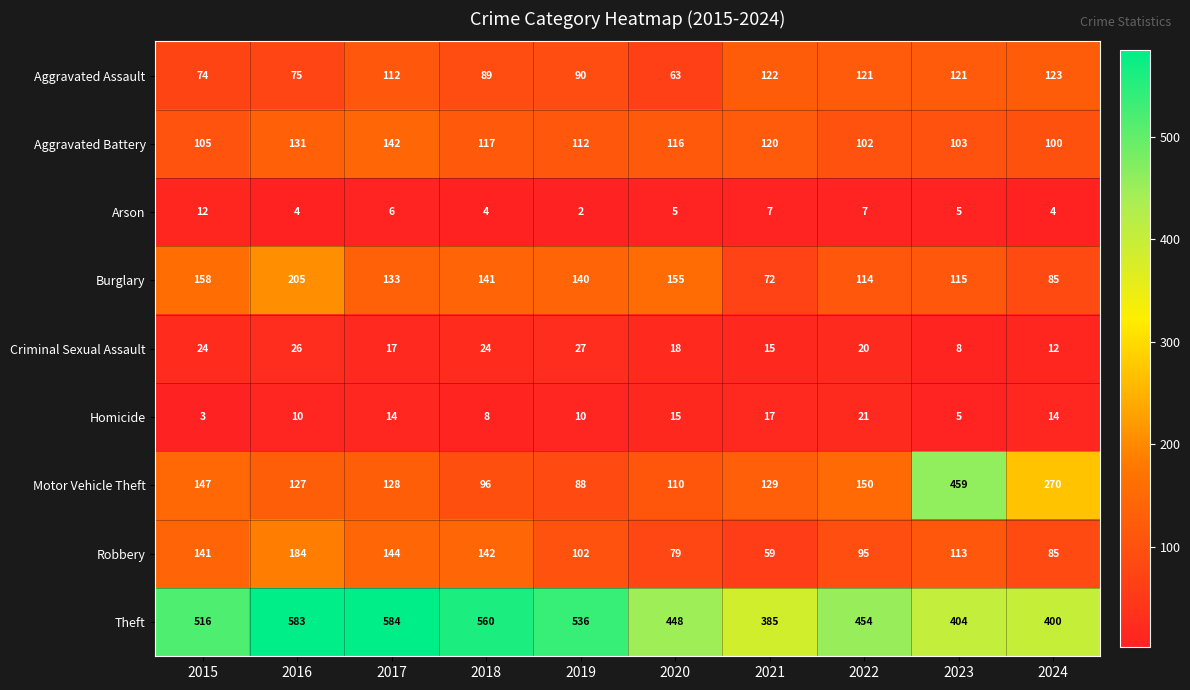

What is the spread (max minus min) of values at 2022?

447